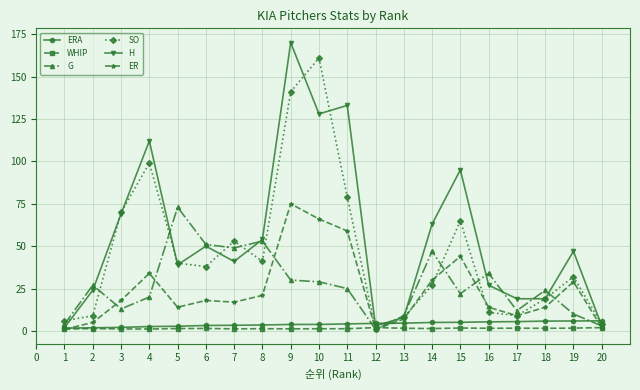

Where do SO and ERA first cross each other?

11 and 12